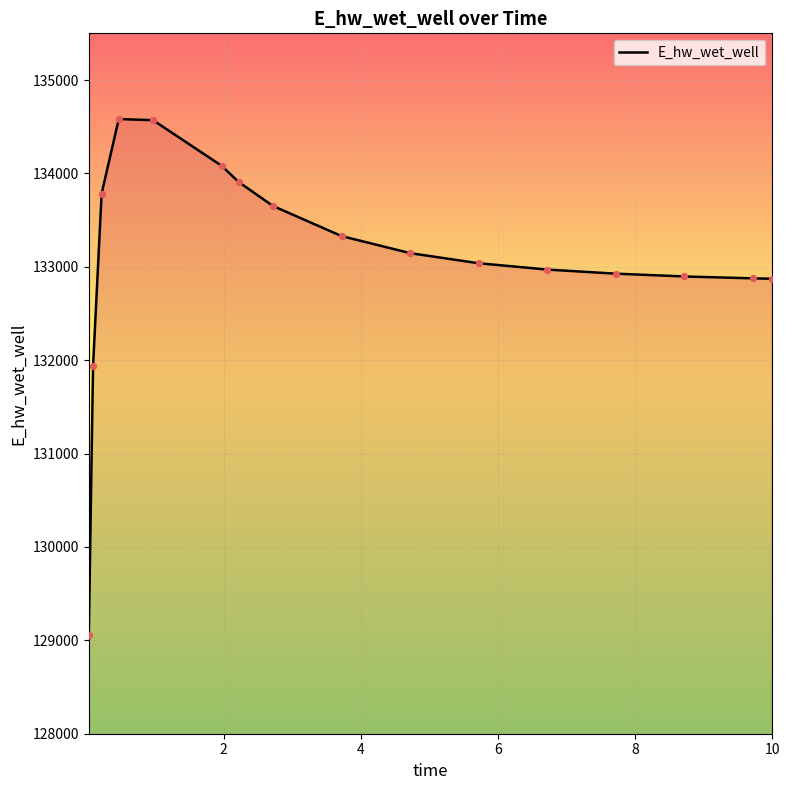

What is the minimum value shown in the chart?

129053.2